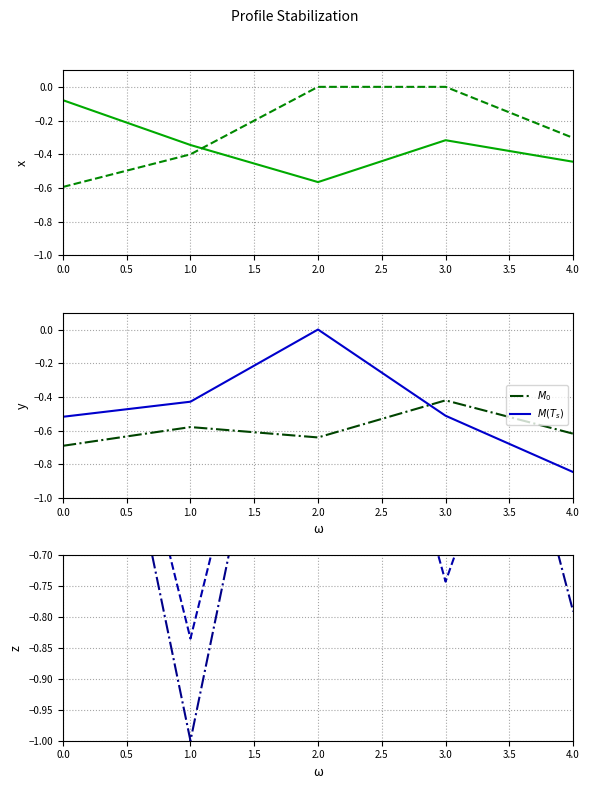

What is the total value across all series at 0.0?

-1.9